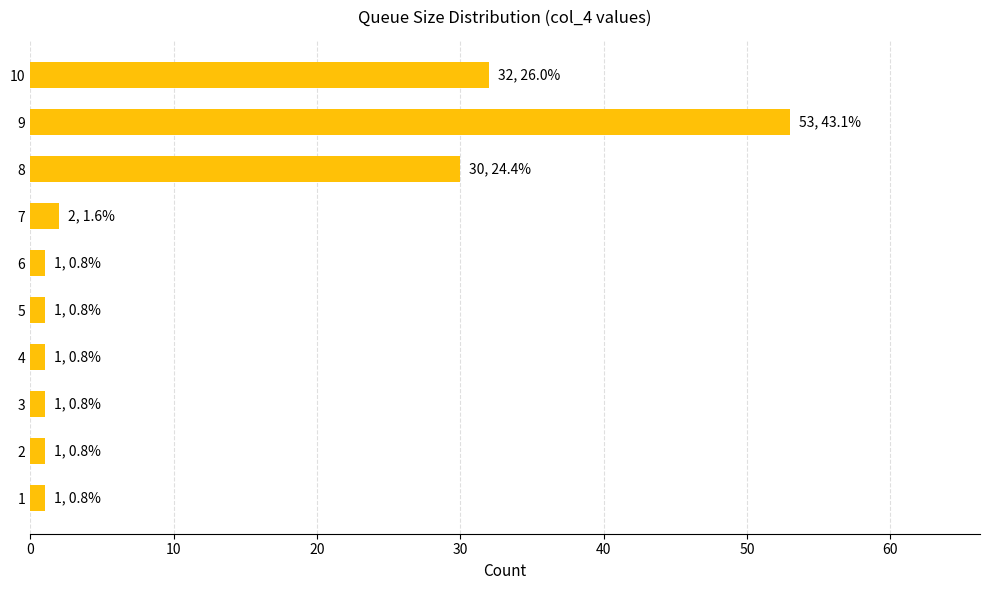

True or false: the data shows 1 at 4.

True